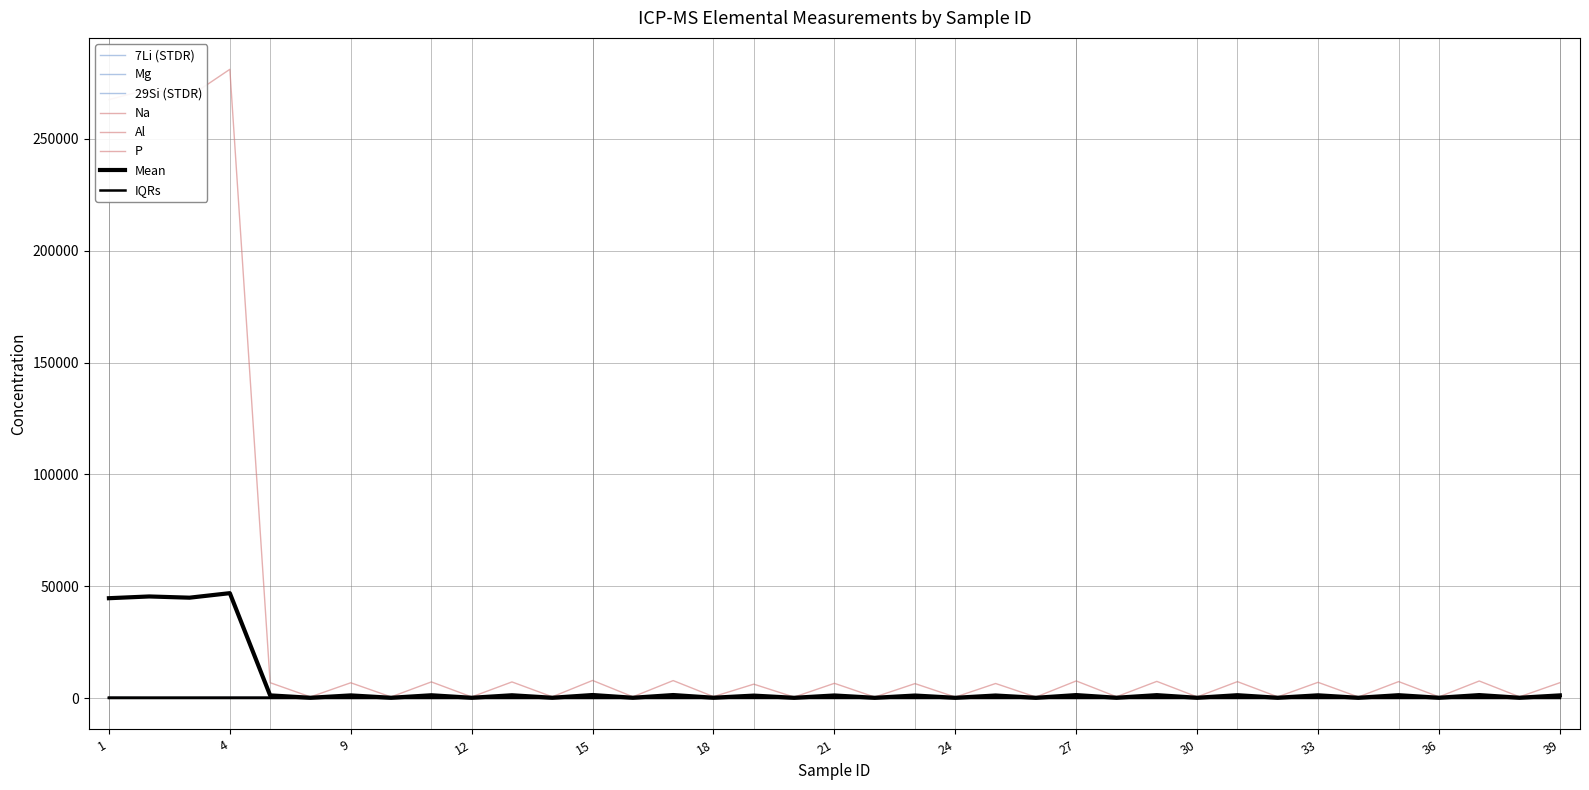

What is the minimum value shown in the chart?

0.1